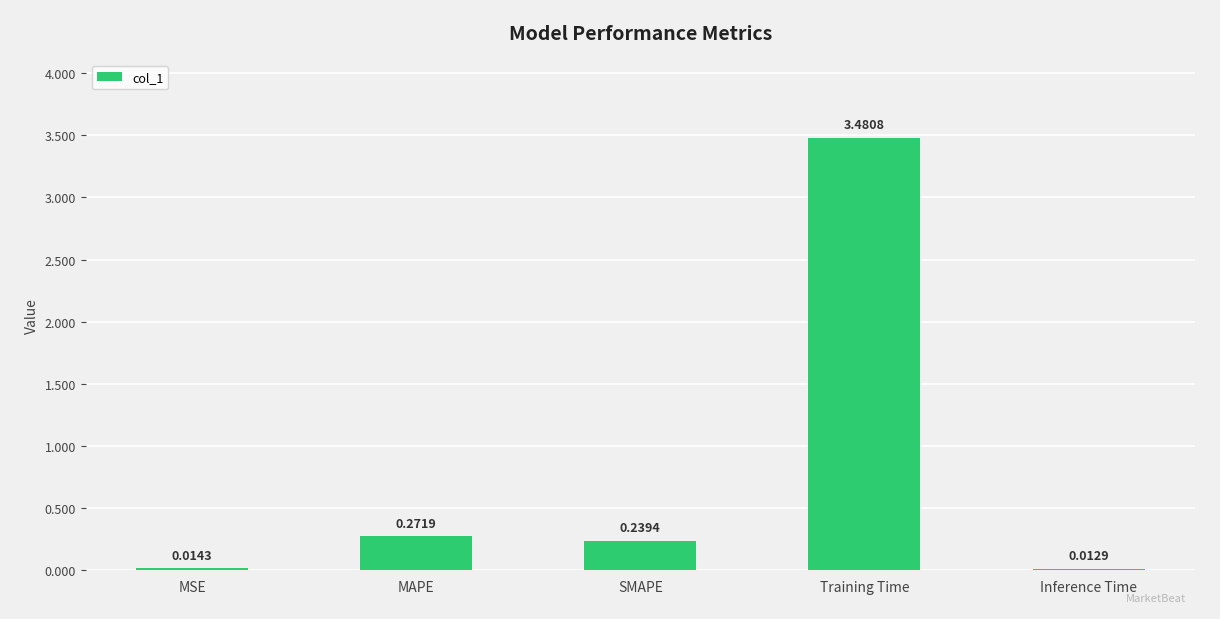

What is the average value?

0.8